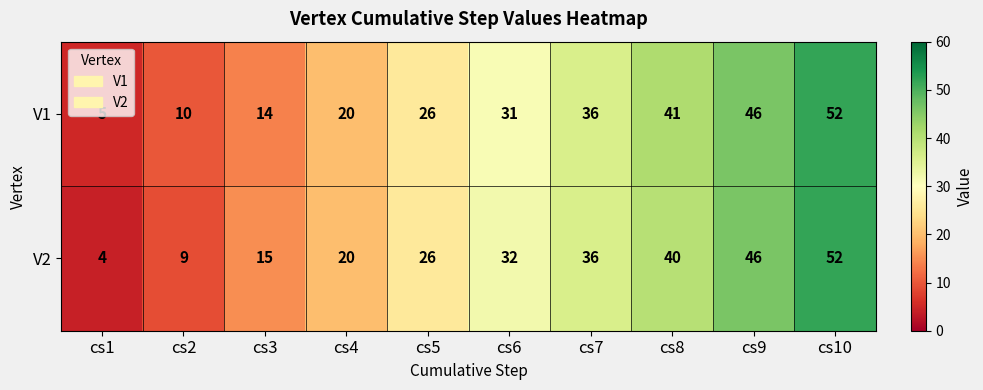

Rank the categories by V2 value from lowest to highest.

cs1, cs2, cs3, cs4, cs5, cs6, cs7, cs8, cs9, cs10